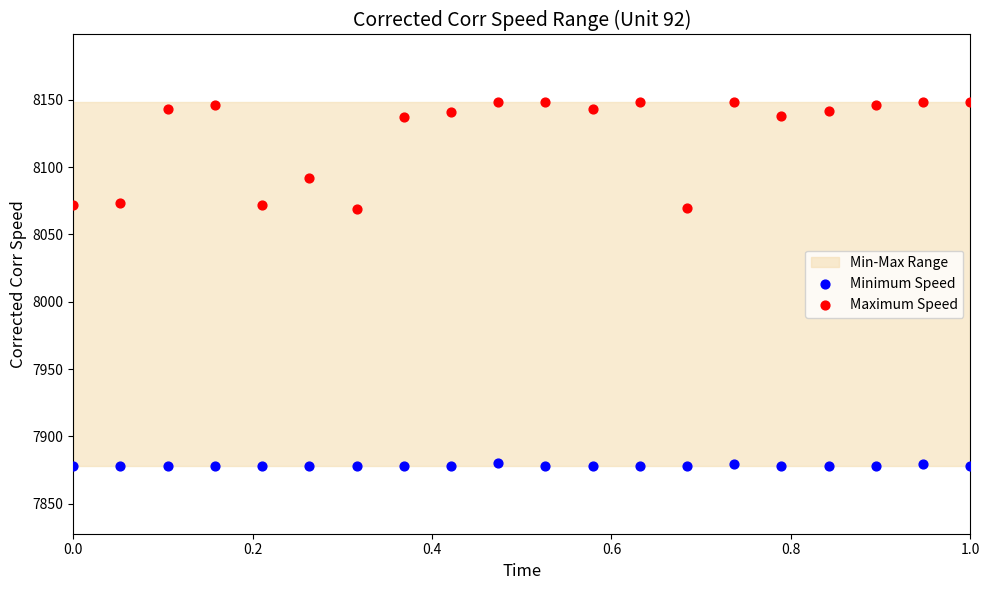

Across all data points, what is the range of Y values (max minus min)?

270.8